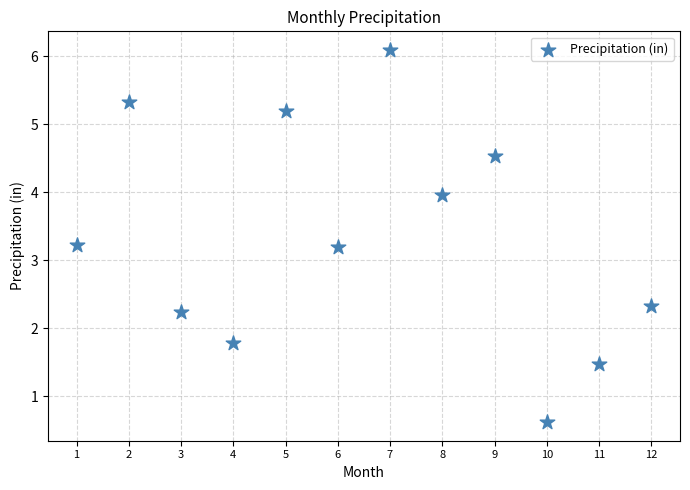

What is the average Y value?

3.3